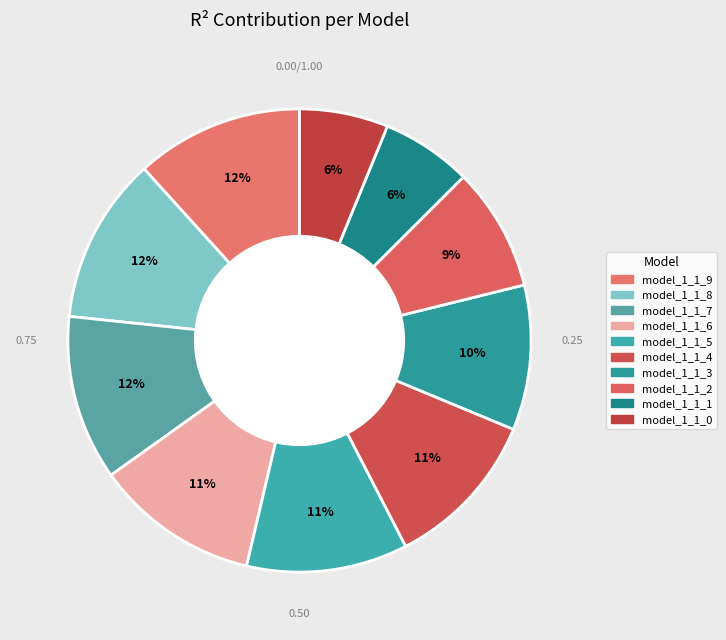

How many segments does this pie chart have?

10